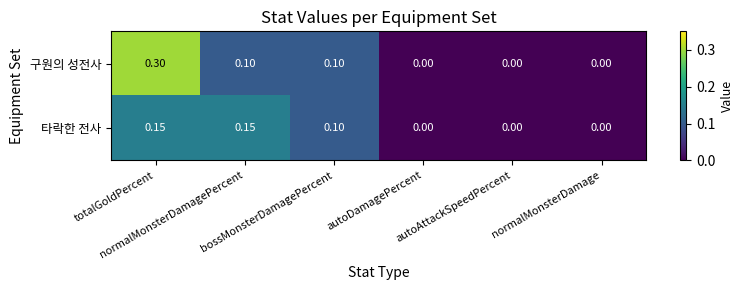

How many positive values does the 구원의 성전사 series have?

3